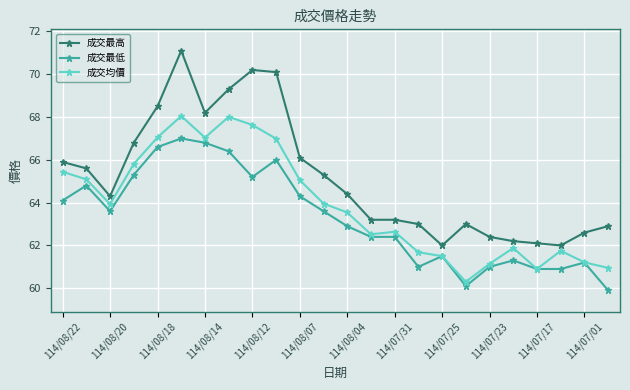

True or false: 成交最低 has more than 1 interior local peaks.

True